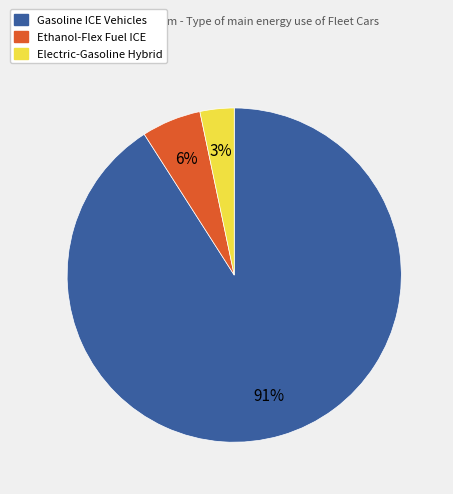

Which has a higher value, Electric-Gasoline Hybrid or Ethanol-Flex Fuel ICE?

Ethanol-Flex Fuel ICE